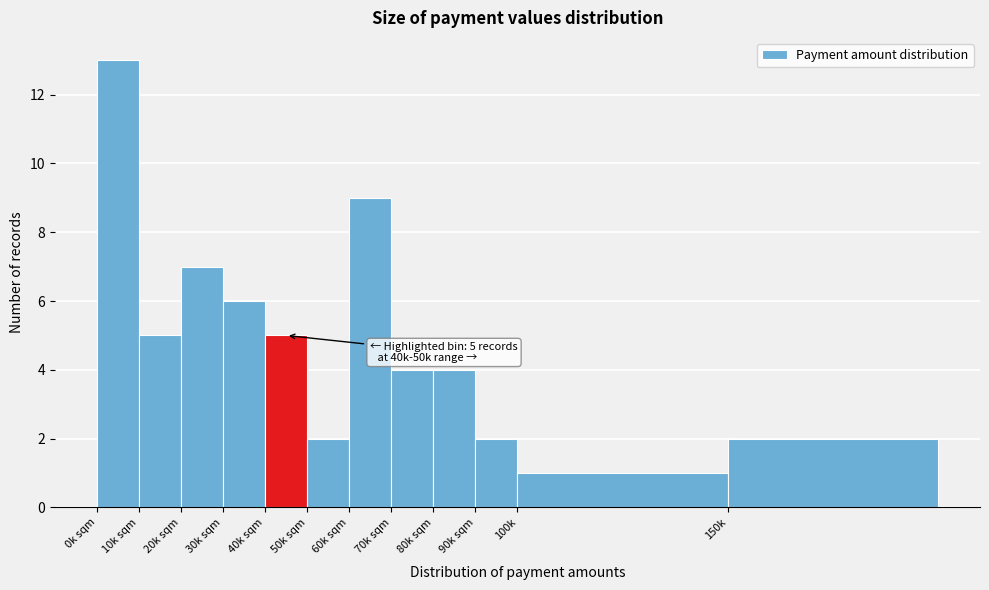

Reading left to right, transcribe all the data shown in this chart.

13	5	7	6	5	2	9	4	4	2	1	2